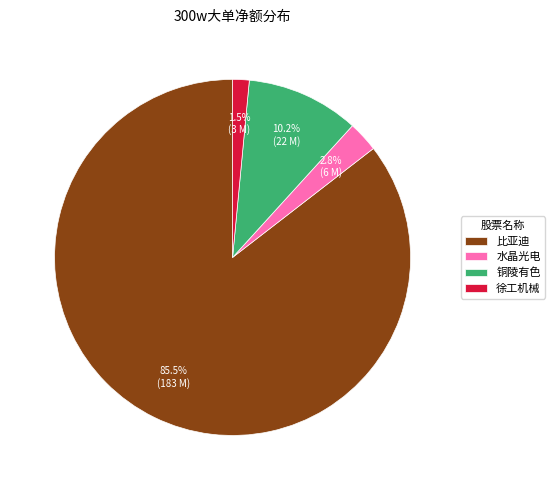

What percentage is NOT represented by 水晶光电?

97.2%